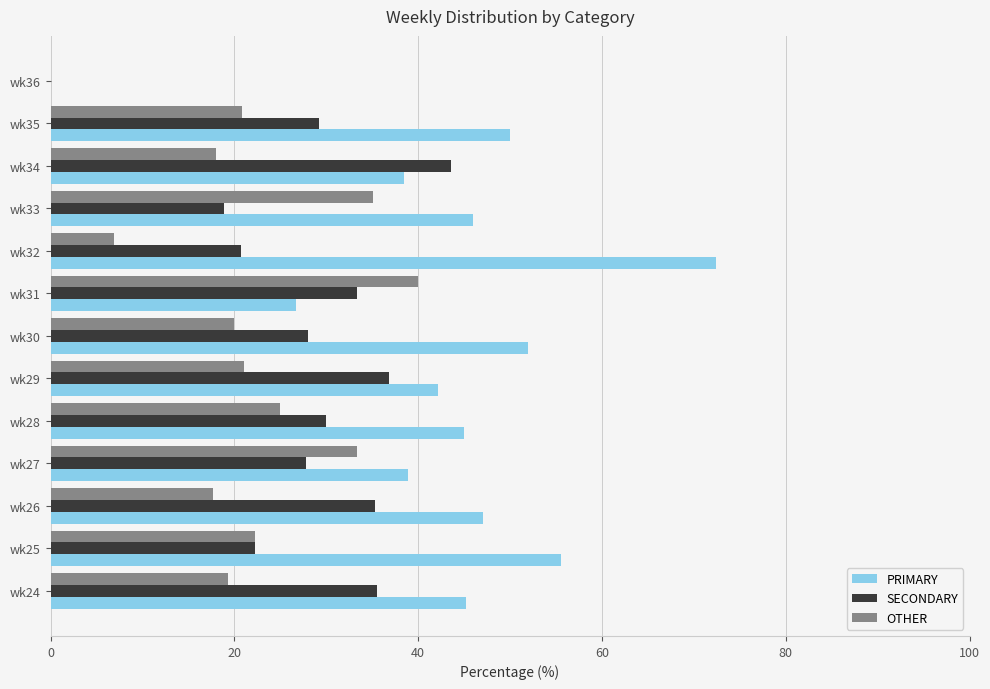

What is the sum of the PRIMARY values at wk29 and wk27?

81.0